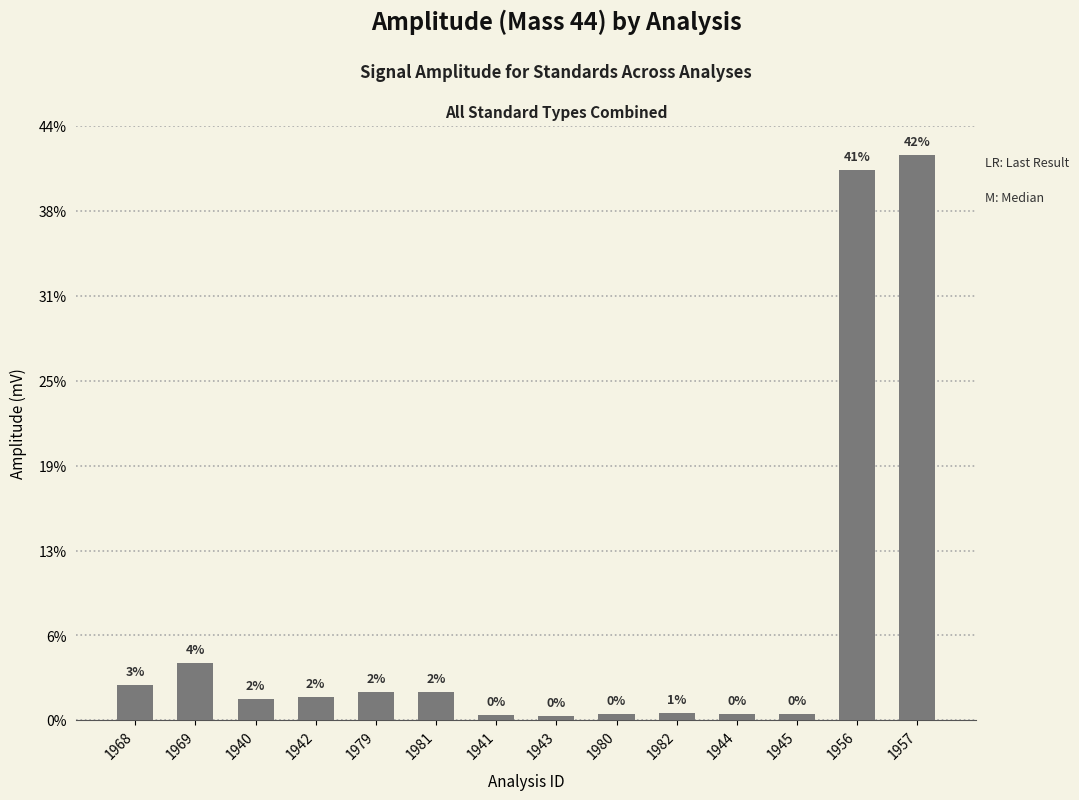

Does the chart contain any negative values?

No